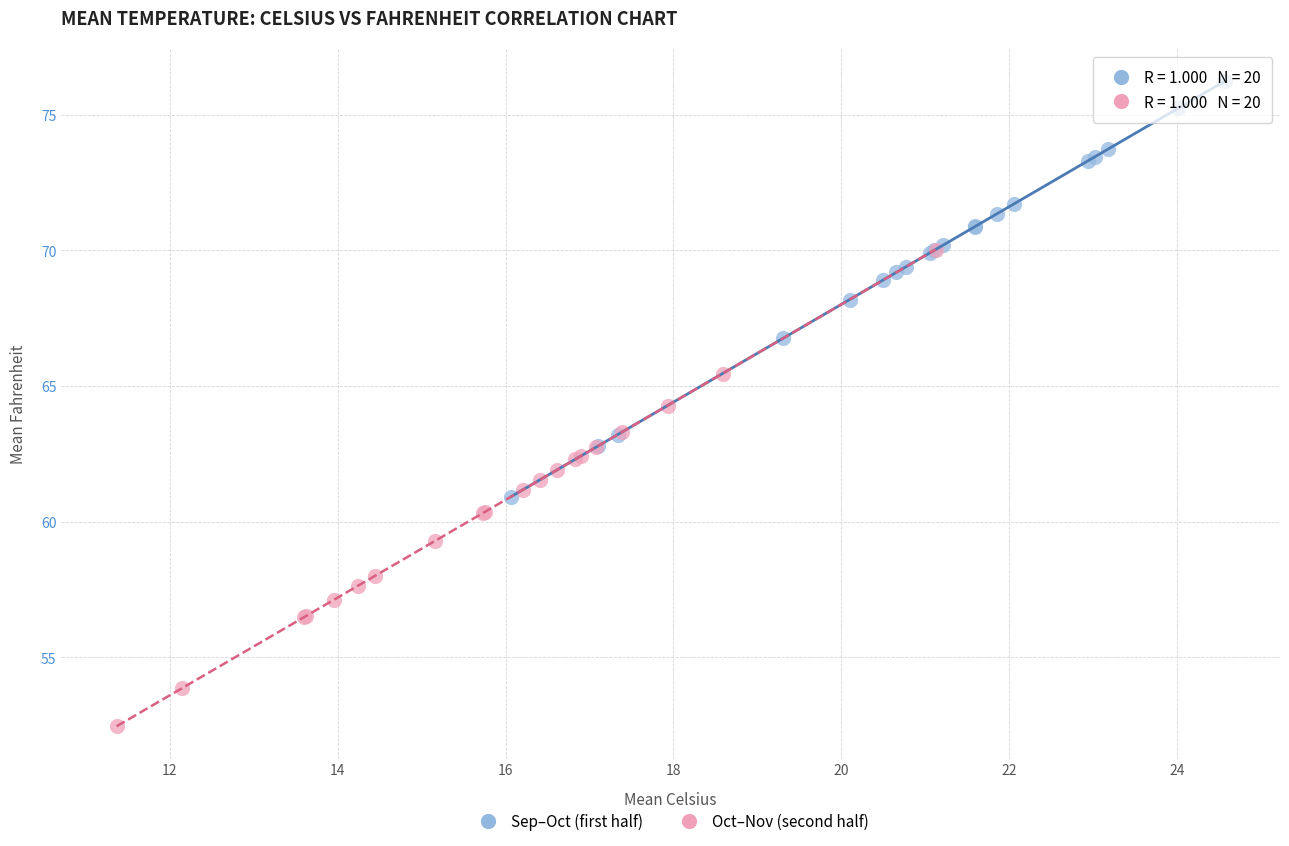

Which series has the widest spread of Y values?

Oct–Nov (second half)